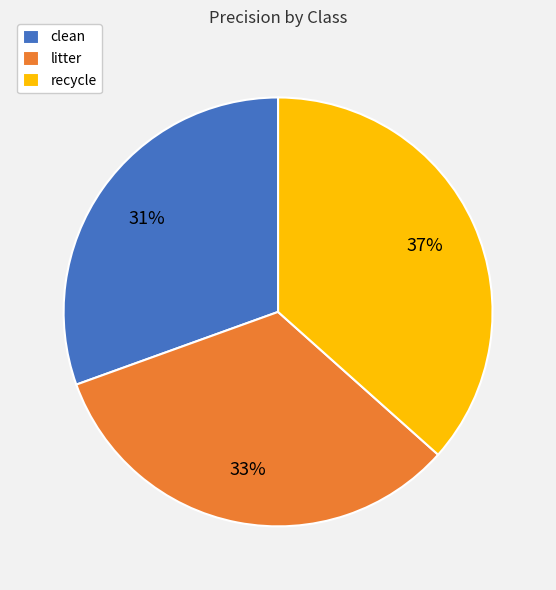

Do litter and clean together represent more than half of the pie?

Yes